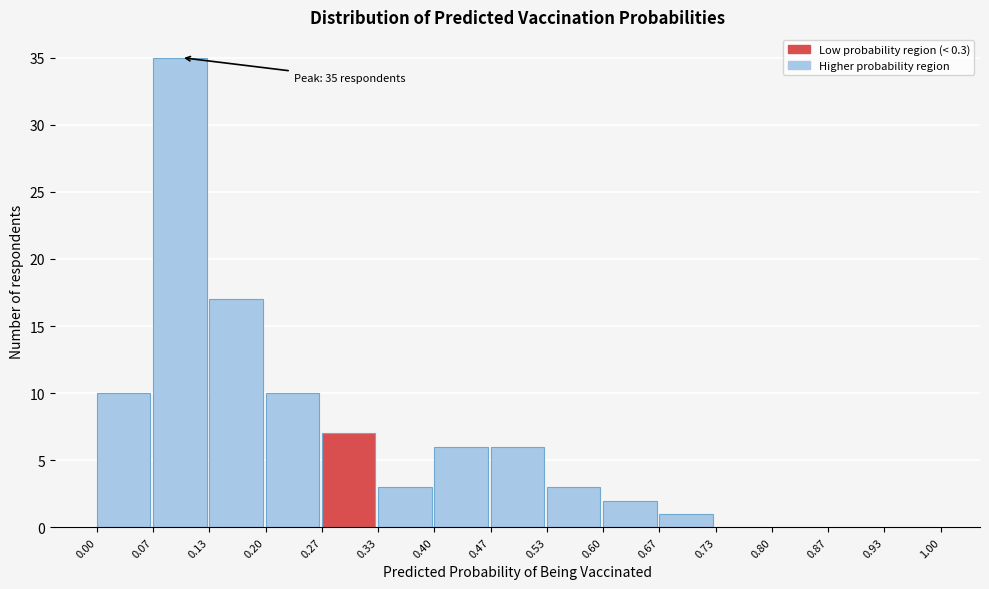

Which range on the x-axis has the tallest bar?

0.07 to 0.13